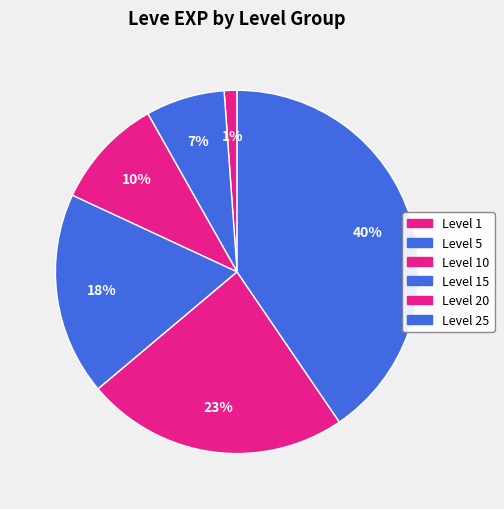

How many slices are in this pie chart?

6